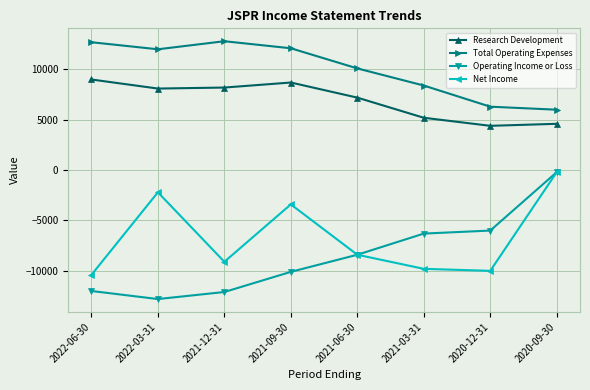

True or false: Research Development and Net Income intersect in this chart.

False